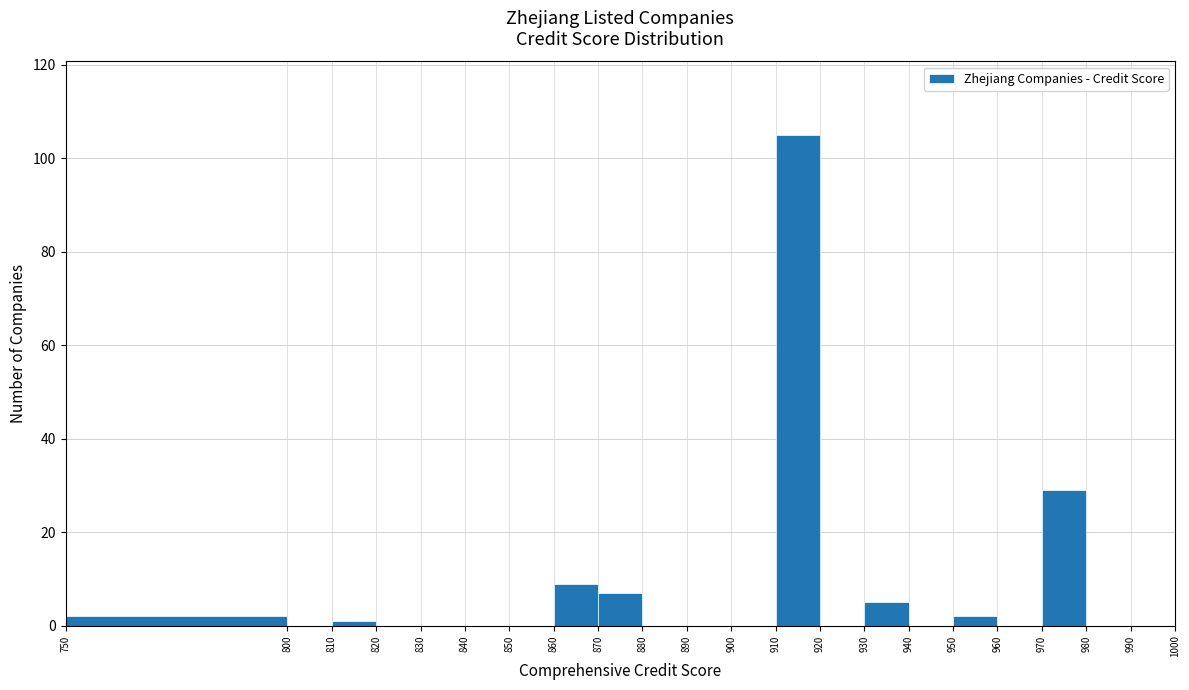

What is the height of the bar covering 750 to 800 on the x-axis? The values are not printed on the chart, so give them approximately, as read against the axis.

2